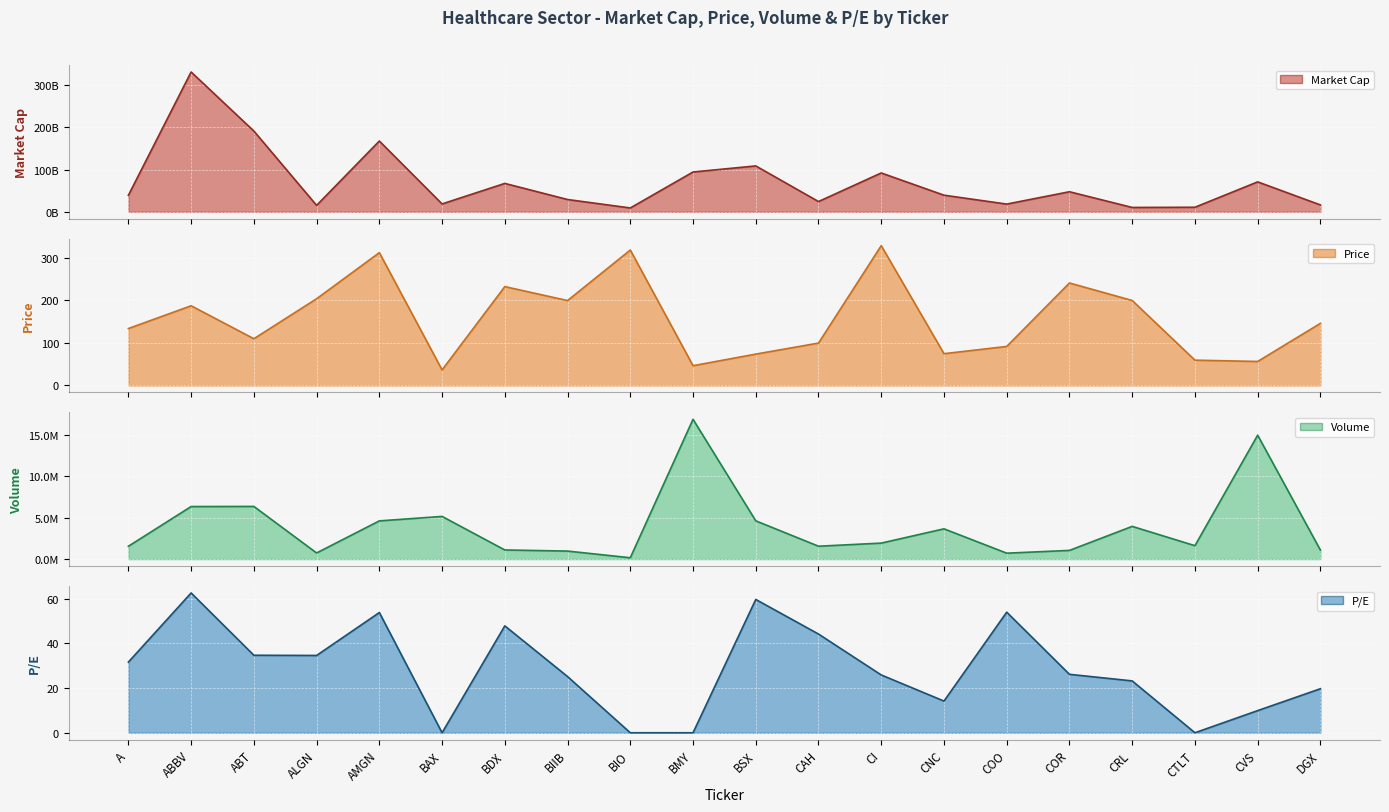

What is the difference between the maximum and second lowest values in the Volume line series?

16174247.0